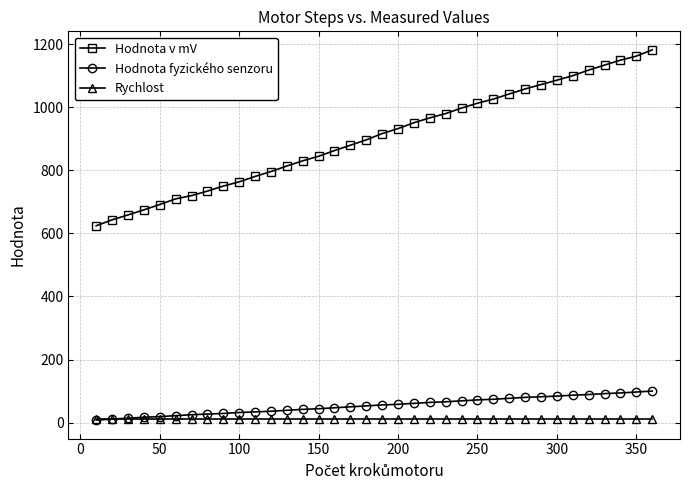

What is the minimum value for Rychlost?

10.0